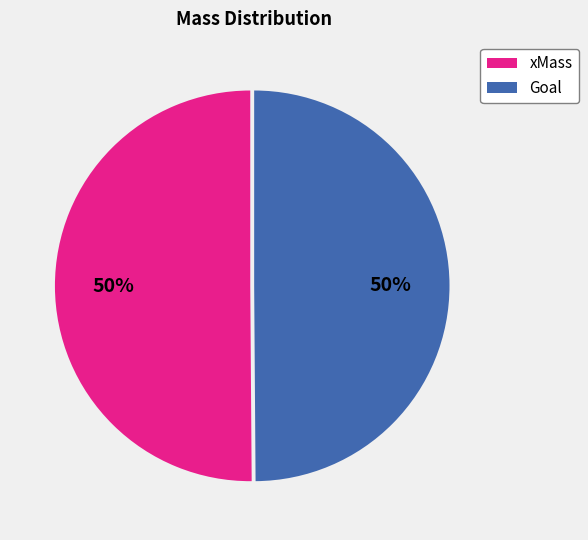

Do Goal and xMass together represent more than half of the pie?

Yes